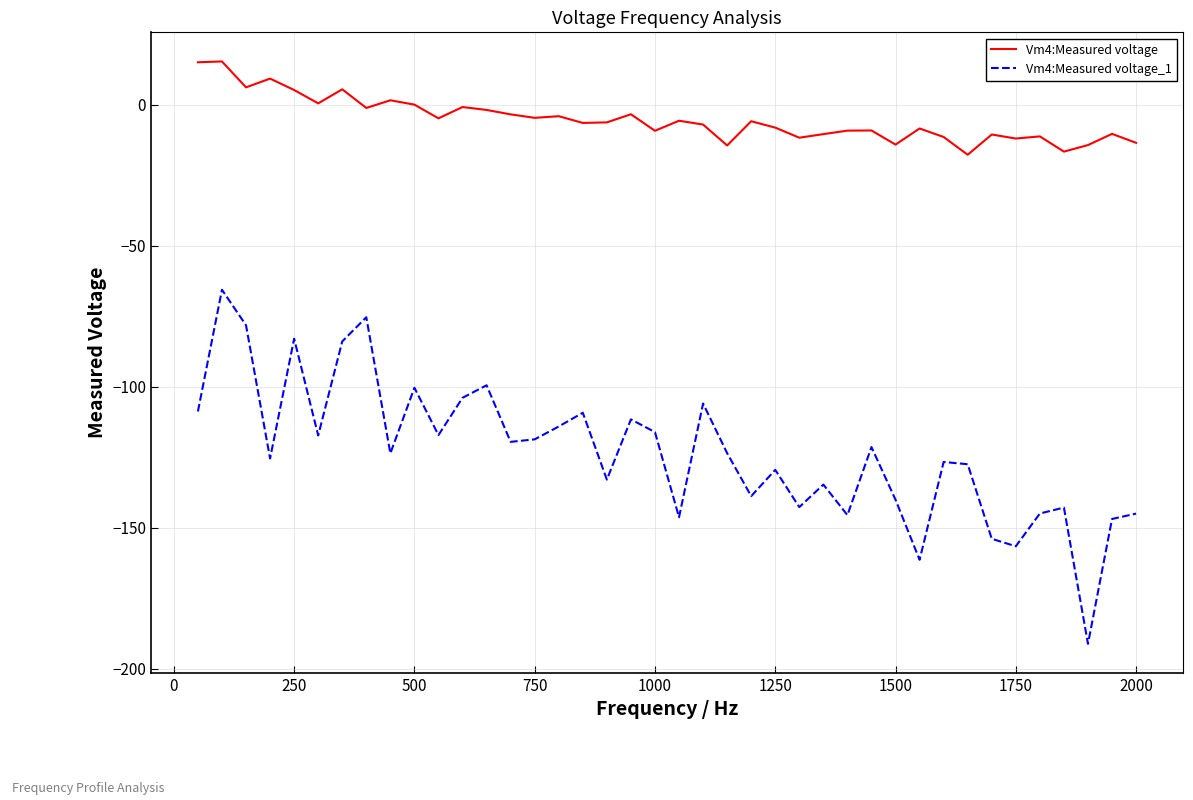

List the series in order of their peak value, lowest first.

Vm4:Measured voltage_1, Vm4:Measured voltage